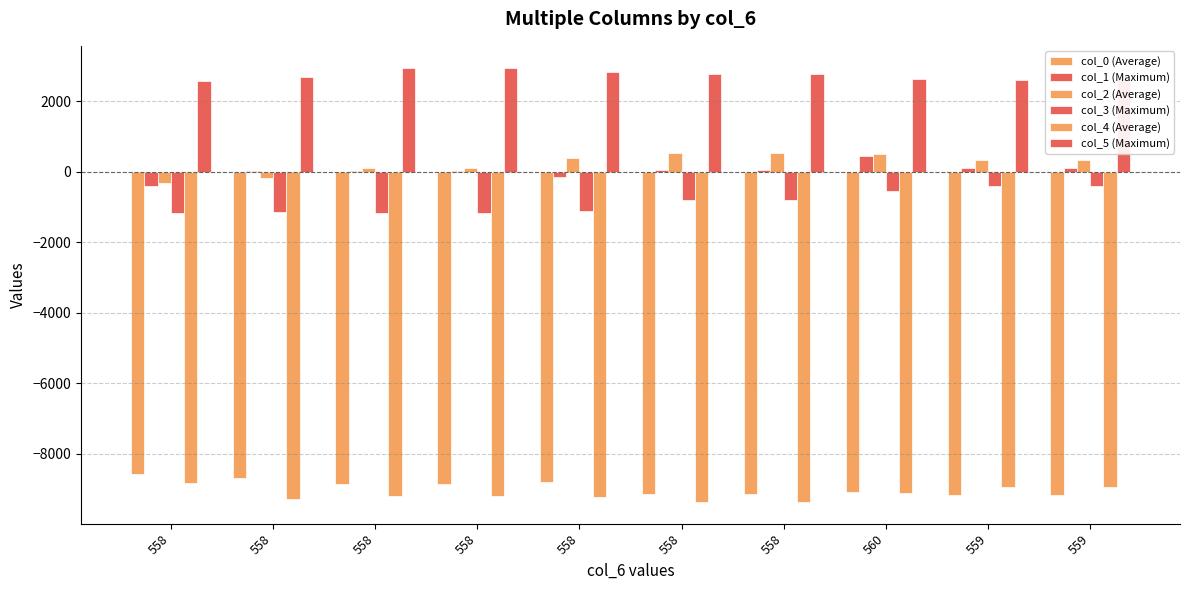

What is the total value across all series at 558?

-16706